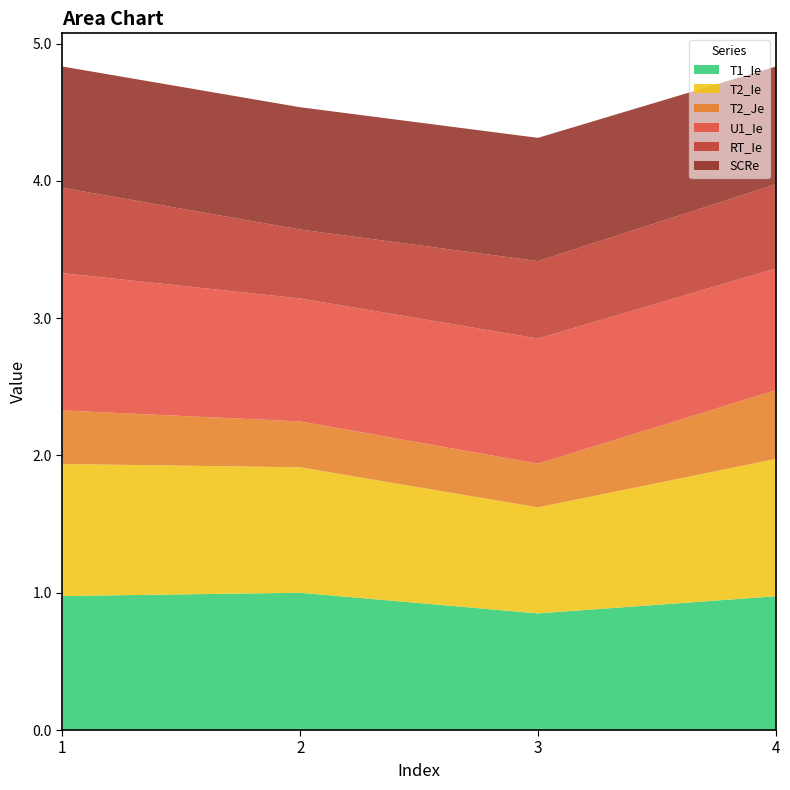

Reading left to right, what are all the values shown in this chart?

T1_Ie: 1=1.0	2=1.0	3=0.8	4=1.0
T2_Ie: 1=1.0	2=0.9	3=0.8	4=1.0
T2_Je: 1=0.4	2=0.3	3=0.3	4=0.5
U1_Ie: 1=1.0	2=0.9	3=0.9	4=0.9
RT_Ie: 1=0.6	2=0.5	3=0.6	4=0.6
SCRe: 1=0.9	2=0.9	3=0.9	4=0.9